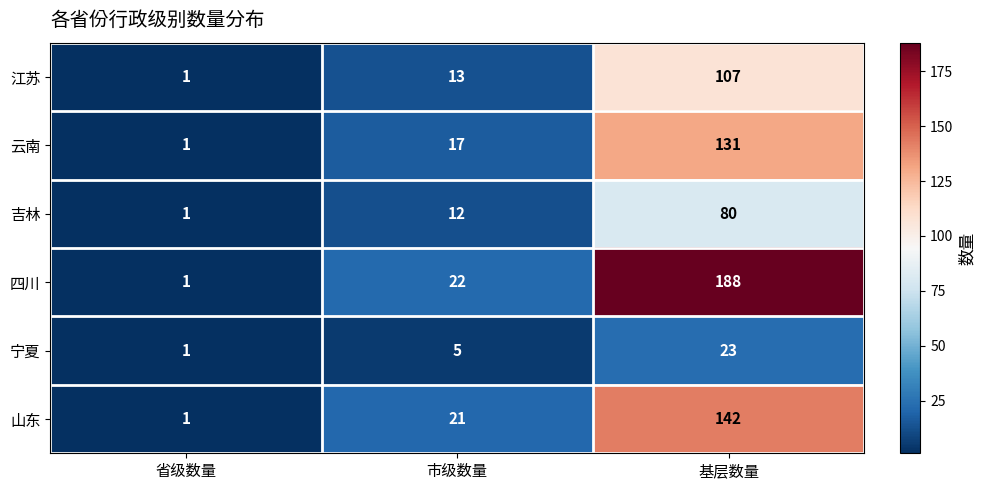

Which series has the largest range (max minus min)?

四川